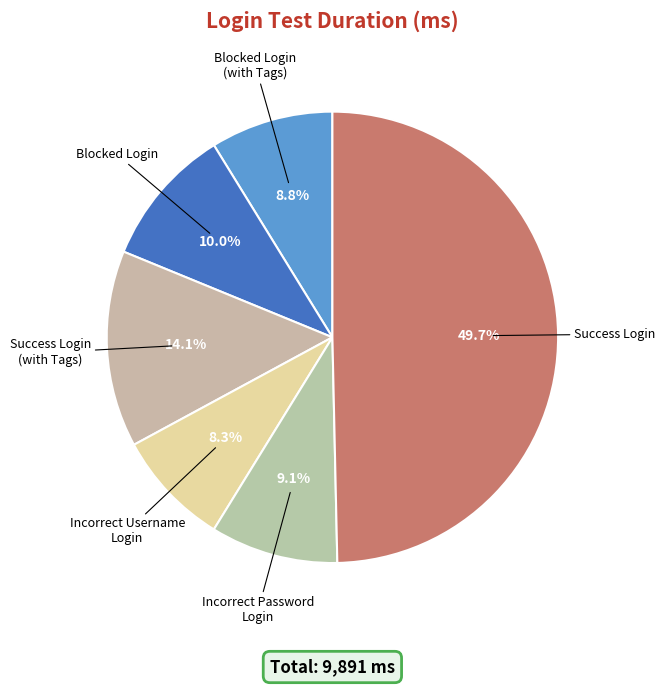

How many slices are in this pie chart?

6